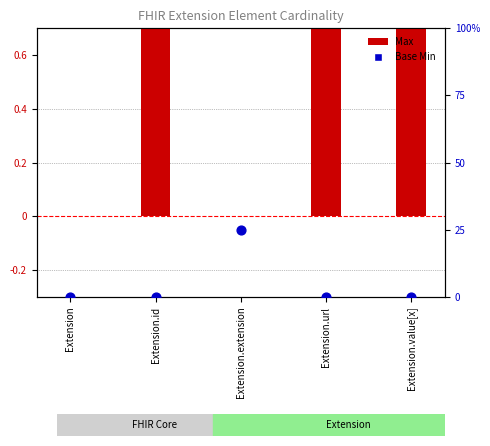

At how many categories does at least one series exceed 24?

1